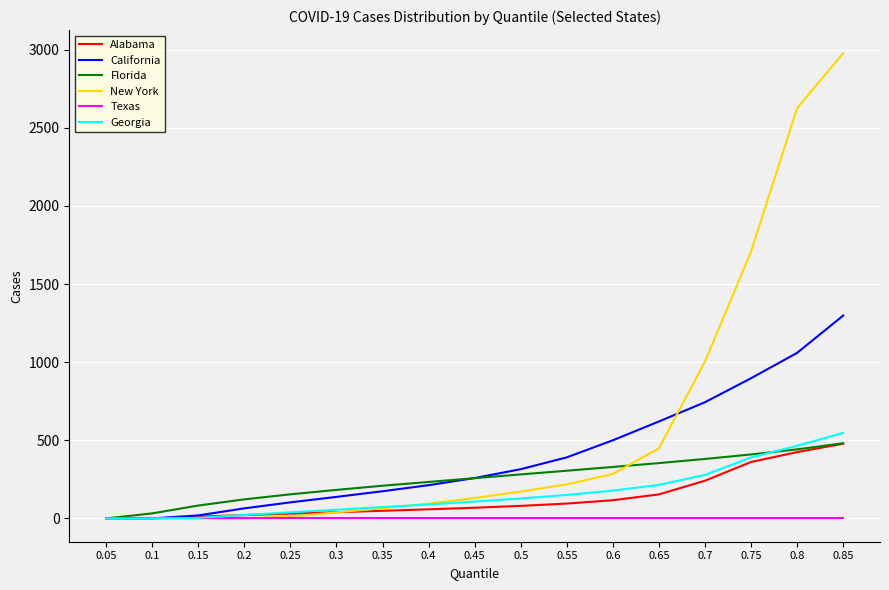

Is it true that Alabama equals 0.0 at 0.1?

True